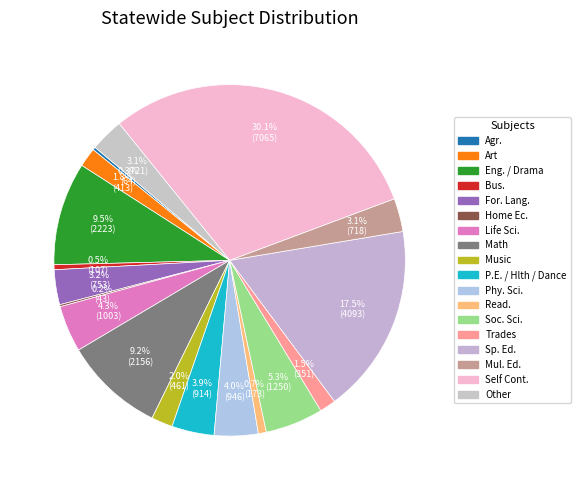

How many slices are in this pie chart?

18